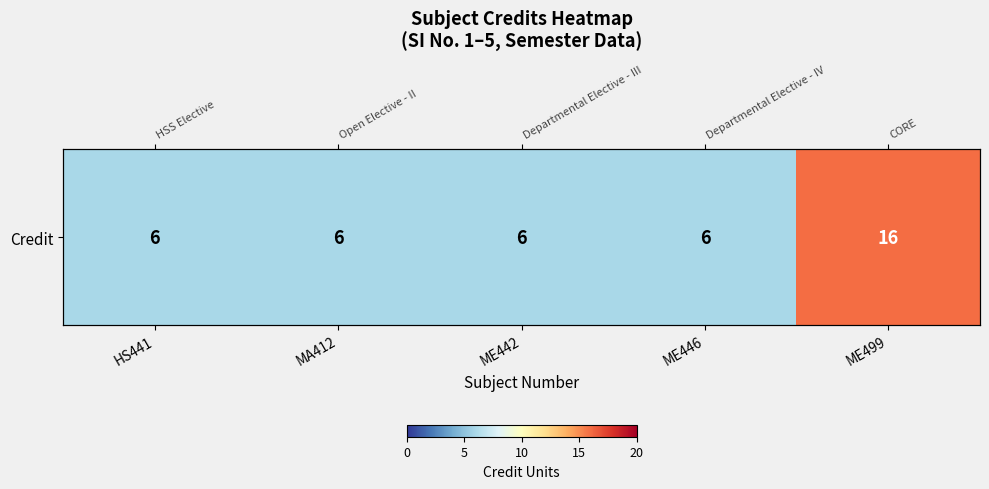

The chart shows a value of 1 at ME446. True or false?

False